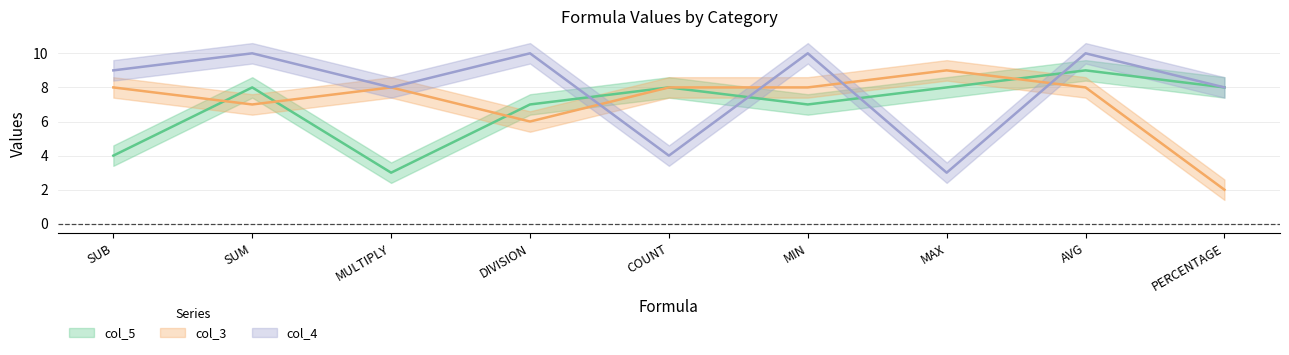

Reading left to right, what are all the values shown in this chart?

col_5: 4	8	3	7	8	7	8	9	8
col_3: 8	7	8	6	8	8	9	8	2
col_4: 9	10	8	10	4	10	3	10	8